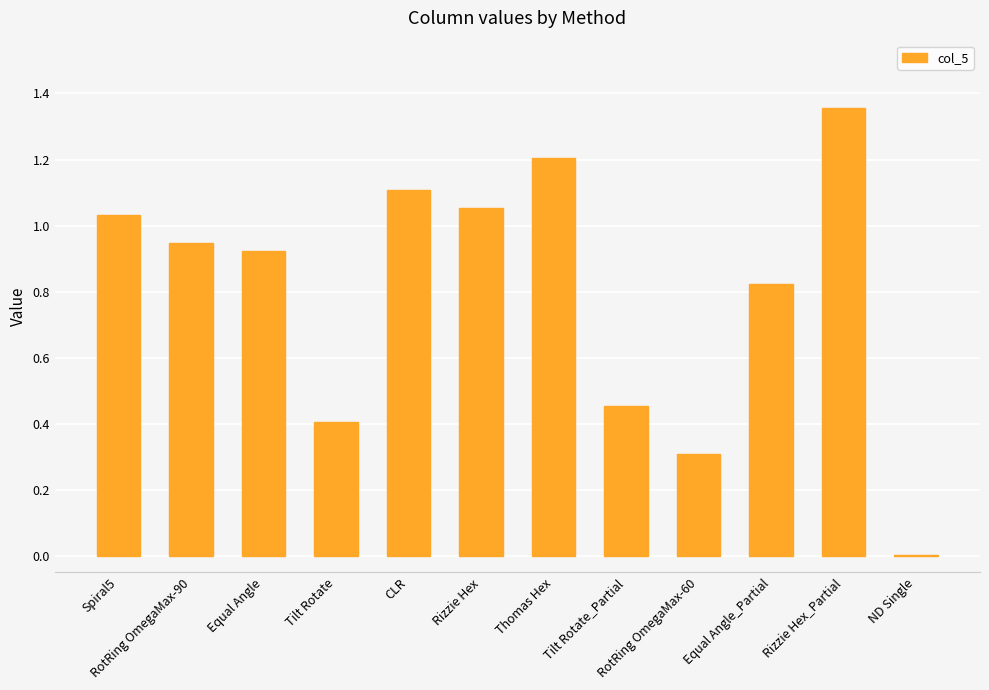

True or false: the data shows 0.6 at RotRing OmegaMax-90.

False